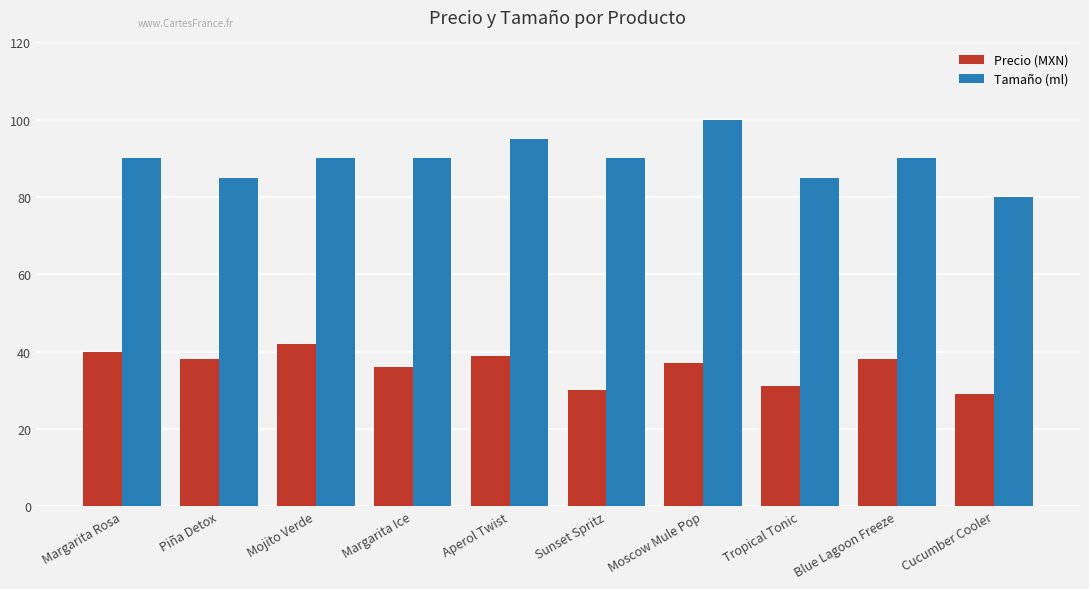

Which category has the lowest value in the Precio (MXN) series?

Cucumber Cooler